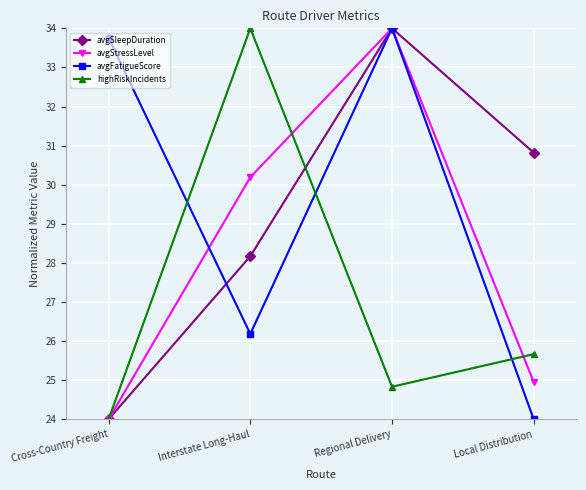

Reading right to left, transcribe all the data shown in this chart.

avgSleepDuration: Local Distribution=30.8	Regional Delivery=34.0	Interstate Long-Haul=28.2	Cross-Country Freight=24.0
avgStressLevel: Local Distribution=25.0	Regional Delivery=34.0	Interstate Long-Haul=30.2	Cross-Country Freight=24.0
avgFatigueScore: Local Distribution=24.0	Regional Delivery=34.0	Interstate Long-Haul=26.2	Cross-Country Freight=33.8
highRiskIncidents: Local Distribution=25.7	Regional Delivery=24.8	Interstate Long-Haul=34.0	Cross-Country Freight=24.0